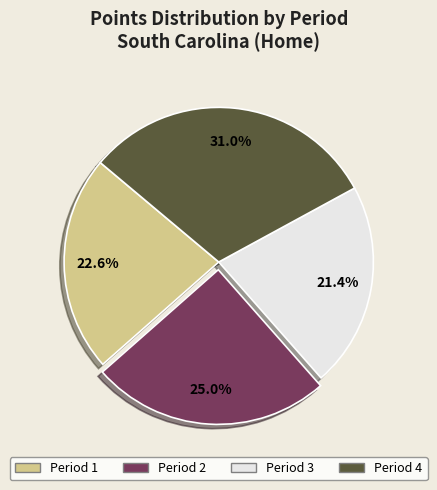

Is there a majority slice in this chart?

No